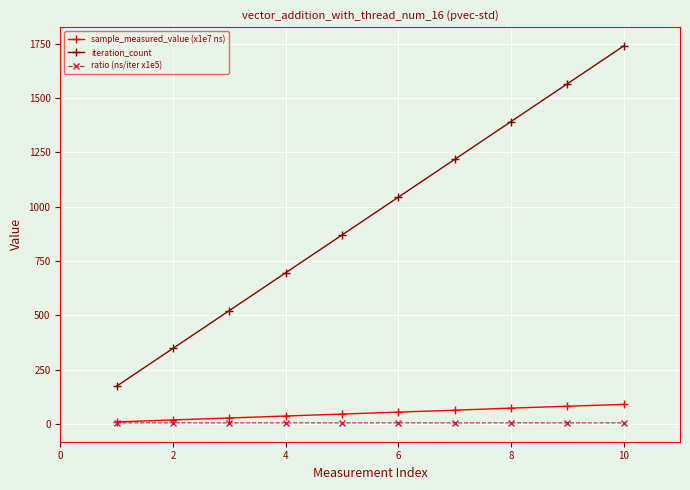

Which series has the largest range (max minus min)?

iteration_count